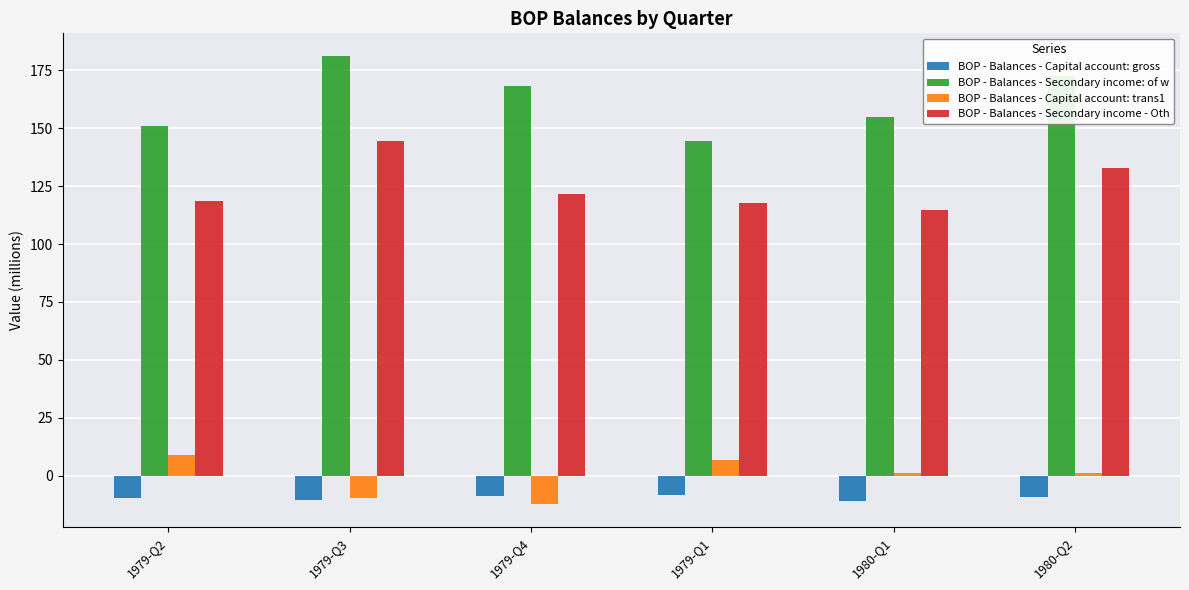

What is the label of the 5th bar from the right?

1979-Q3